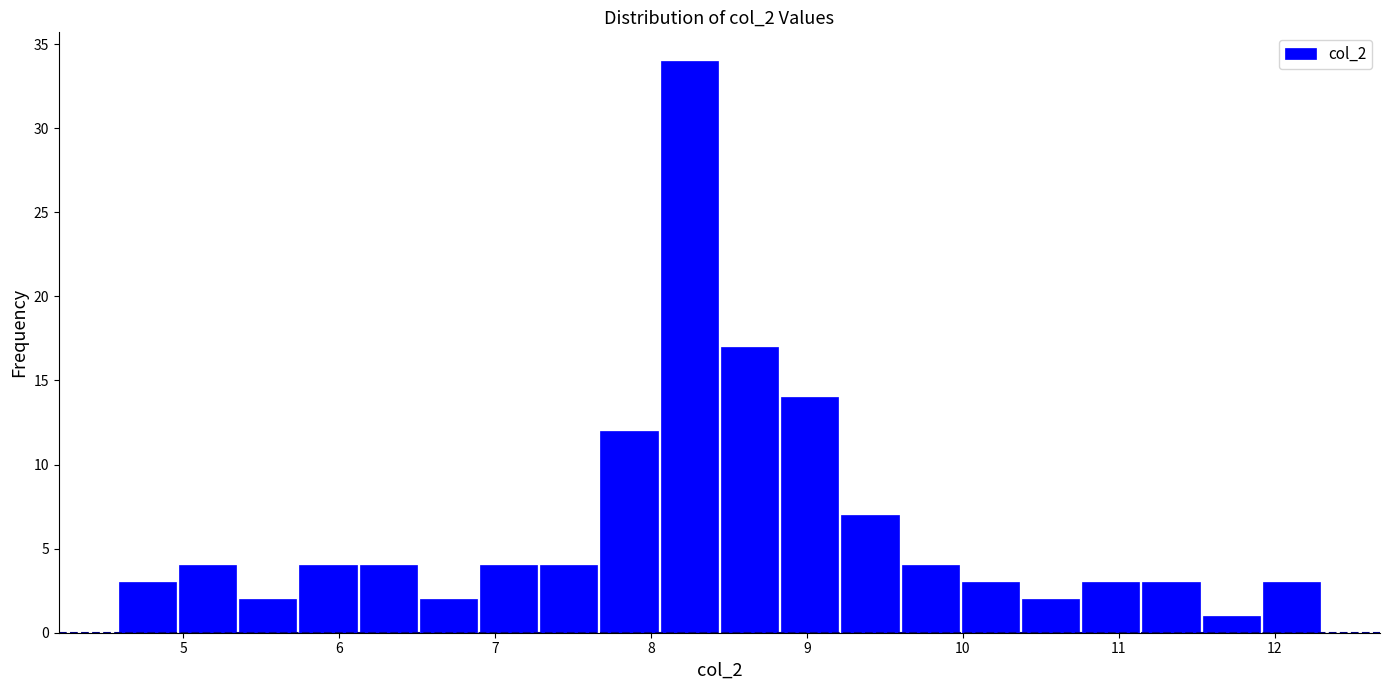

Around what value on the x-axis is the tallest bar? Give the approximate position of its centre, as read against the axis.

8.2